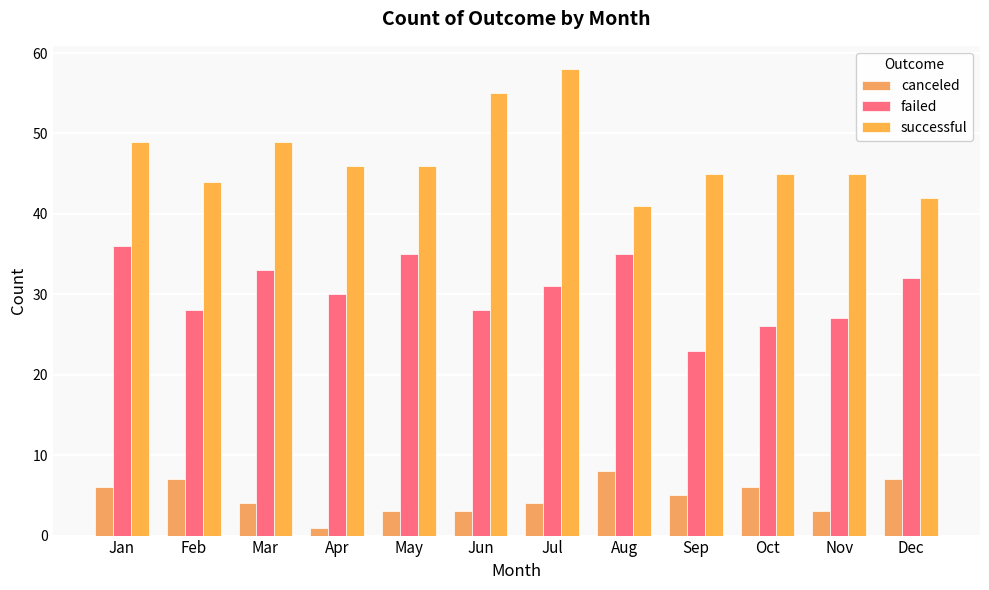

The successful series shows 30 at Mar. True or false?

False